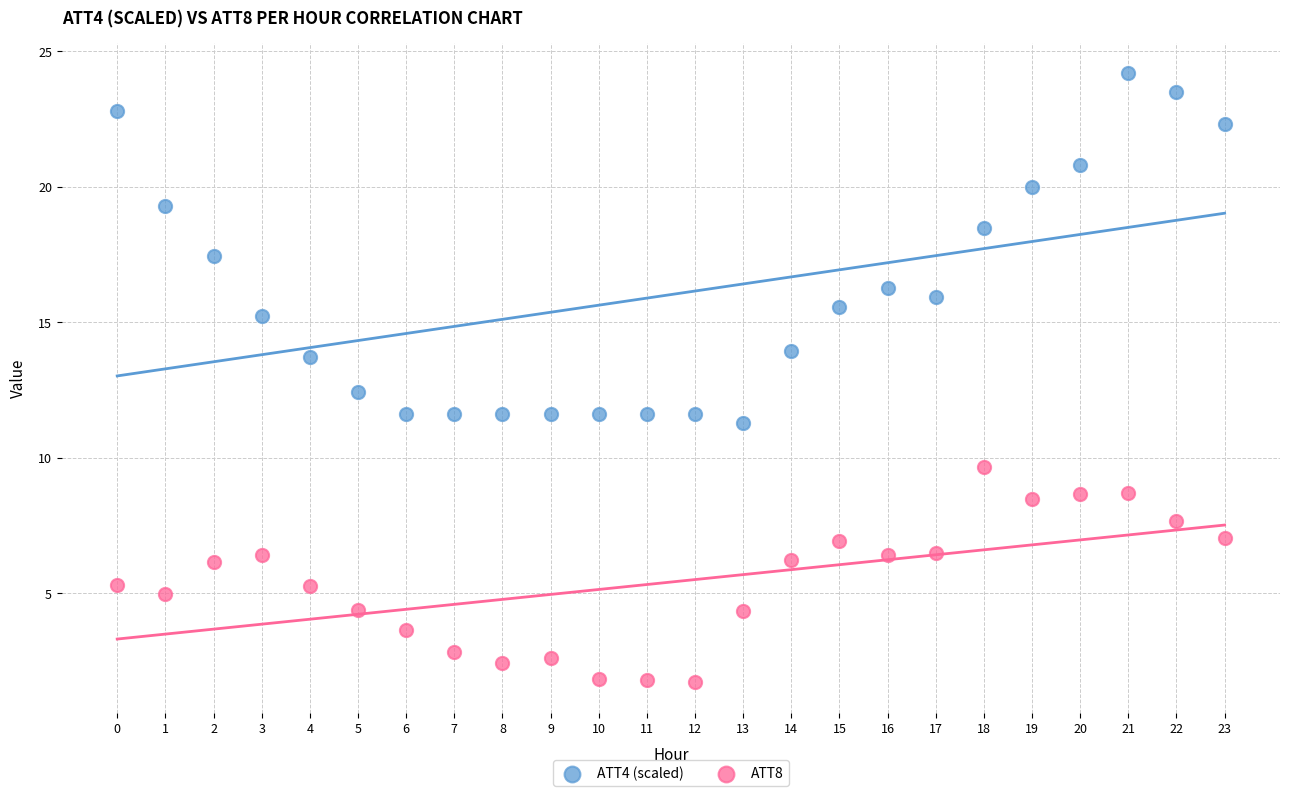

Which series has the largest Y range (max minus min)?

ATT4 (scaled)